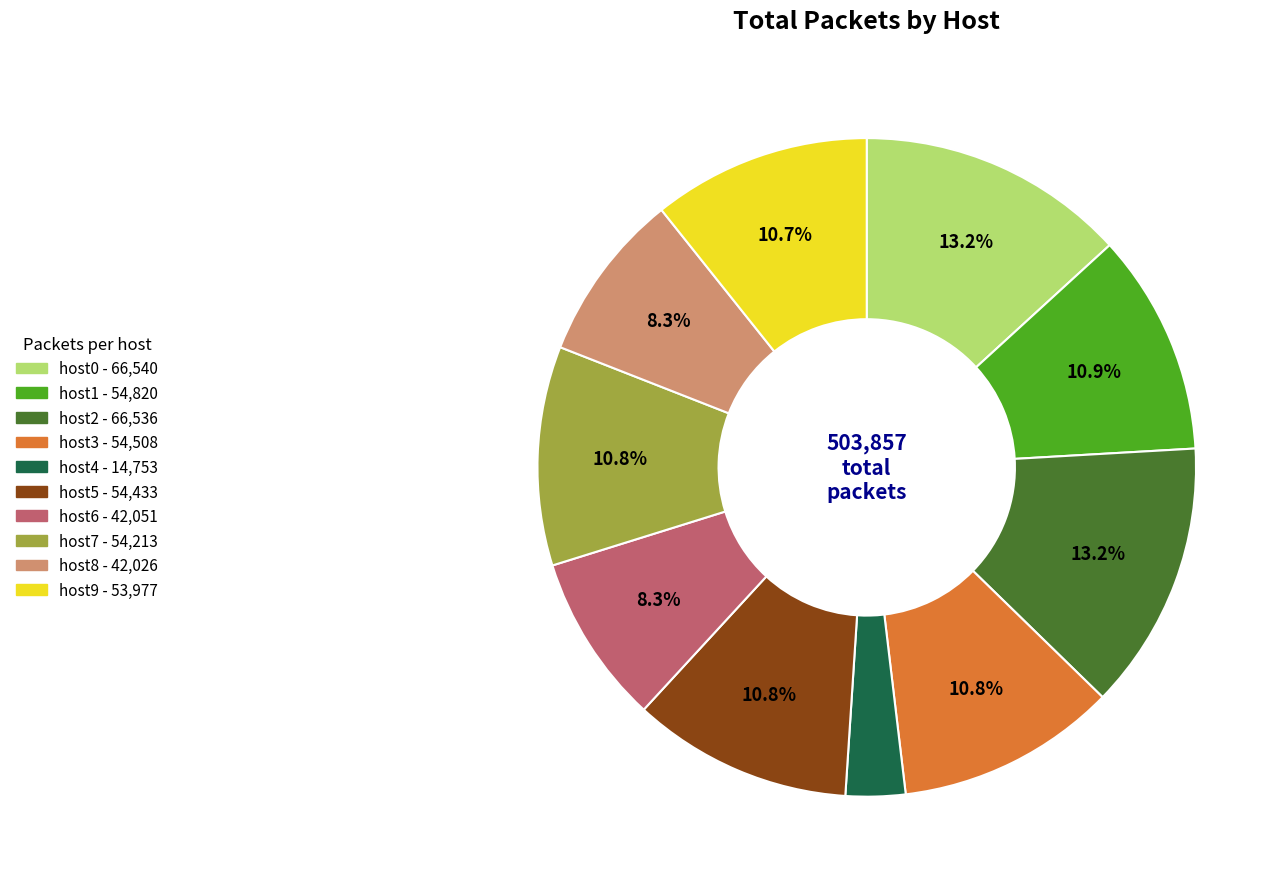

How many slices are in this pie chart?

10